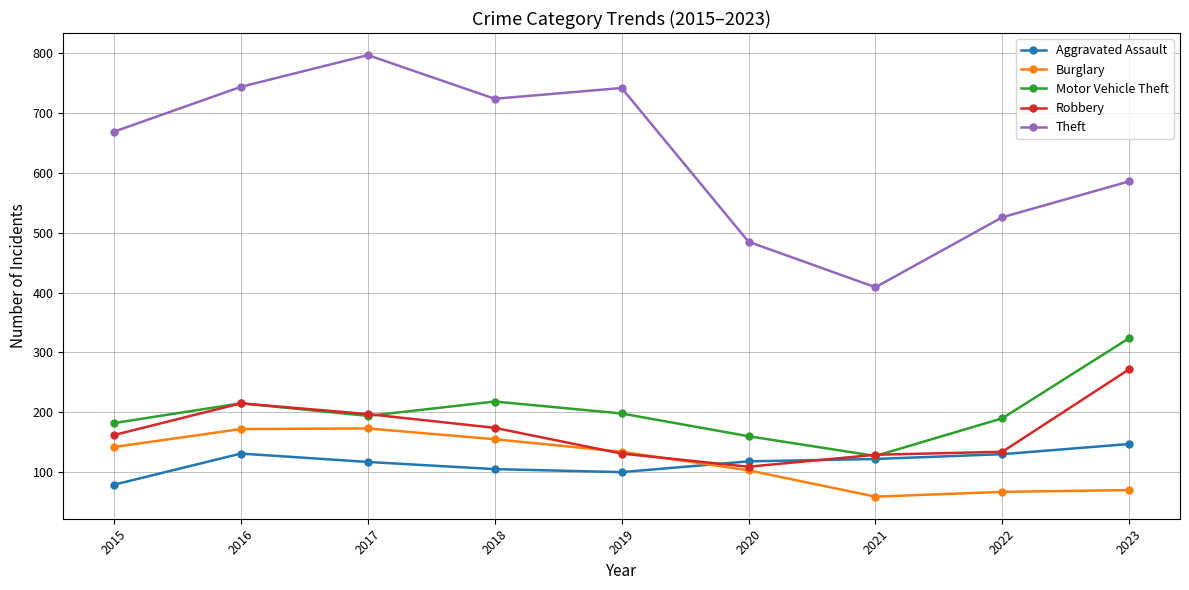

Is this an area chart (filled region under the line)?

No